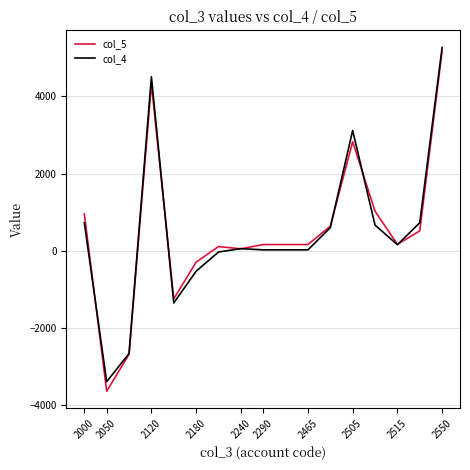

How many values in the col_4 series are below 56?

8